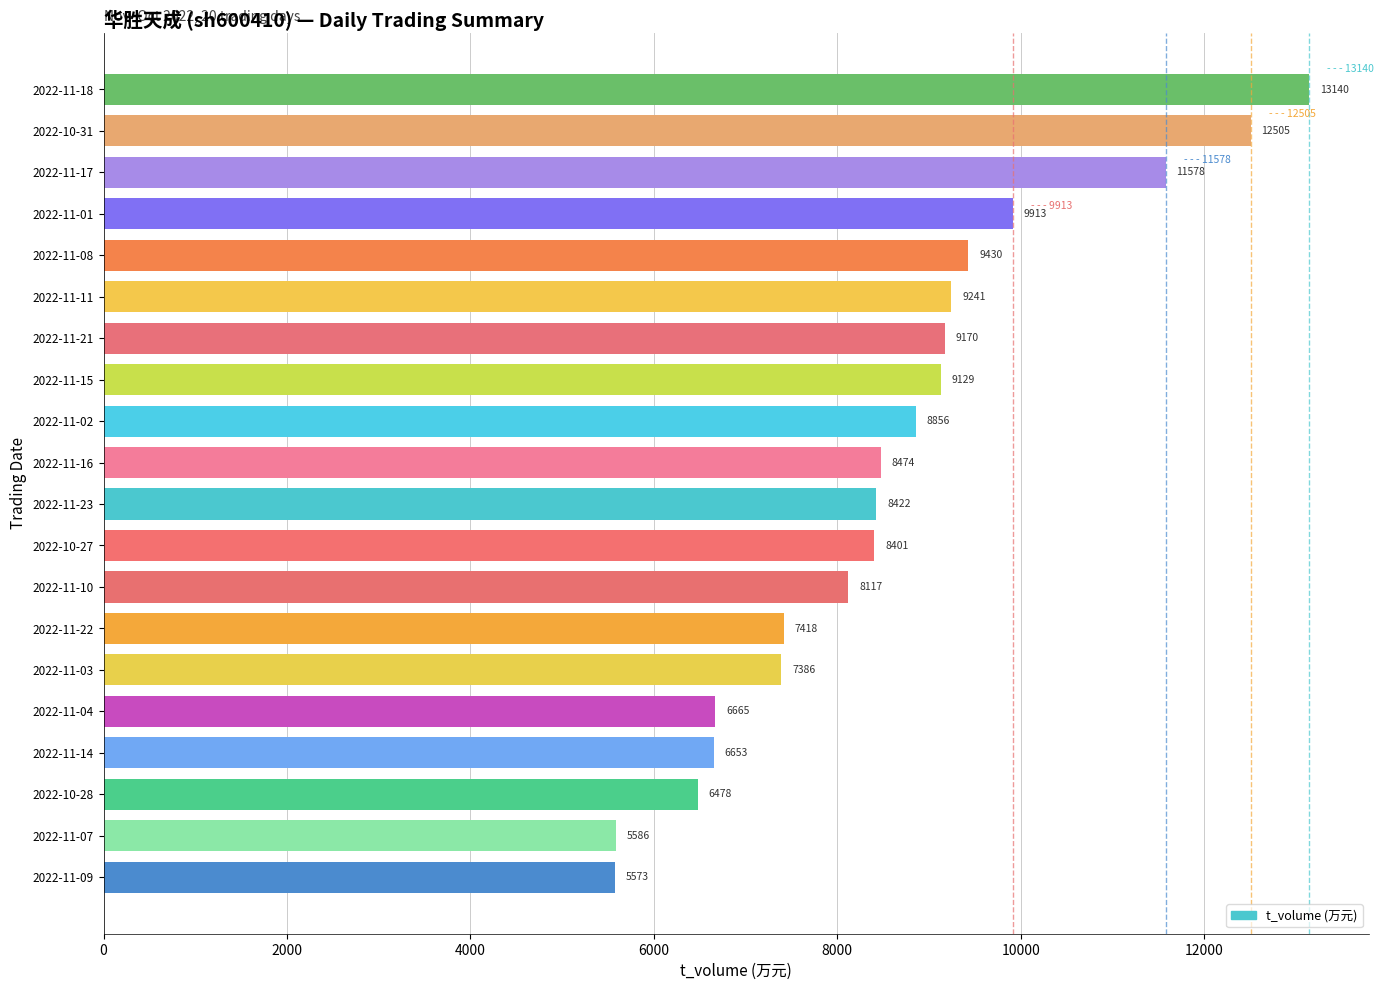

What is the sum of all values?

172135